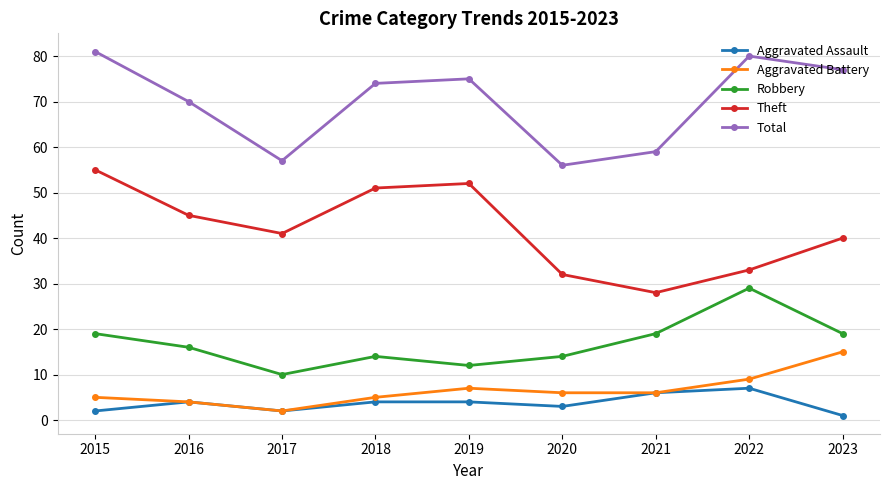

How many values in the Aggravated Assault series are below 4?

4